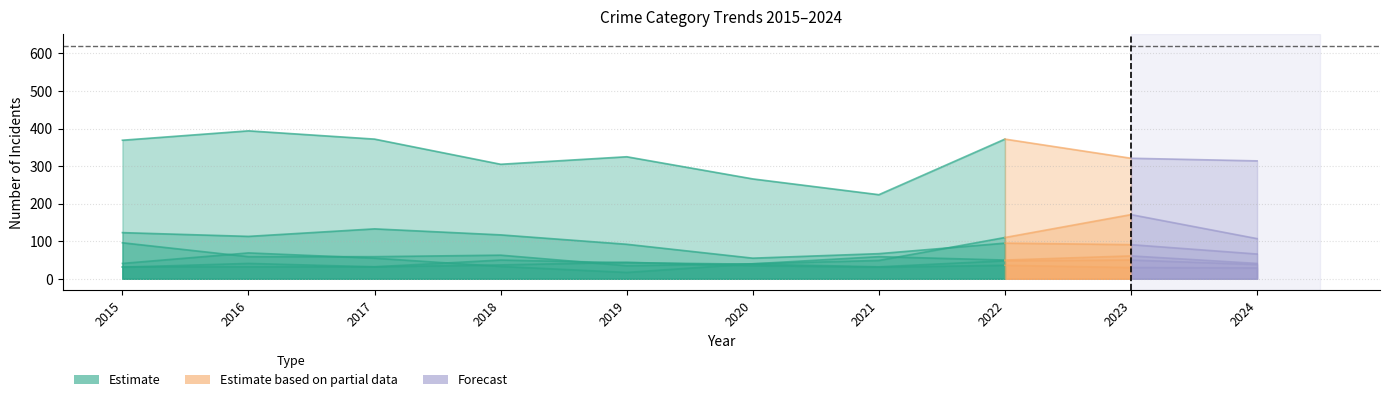

The Burglary series shows 35 at 2016. True or false?

False